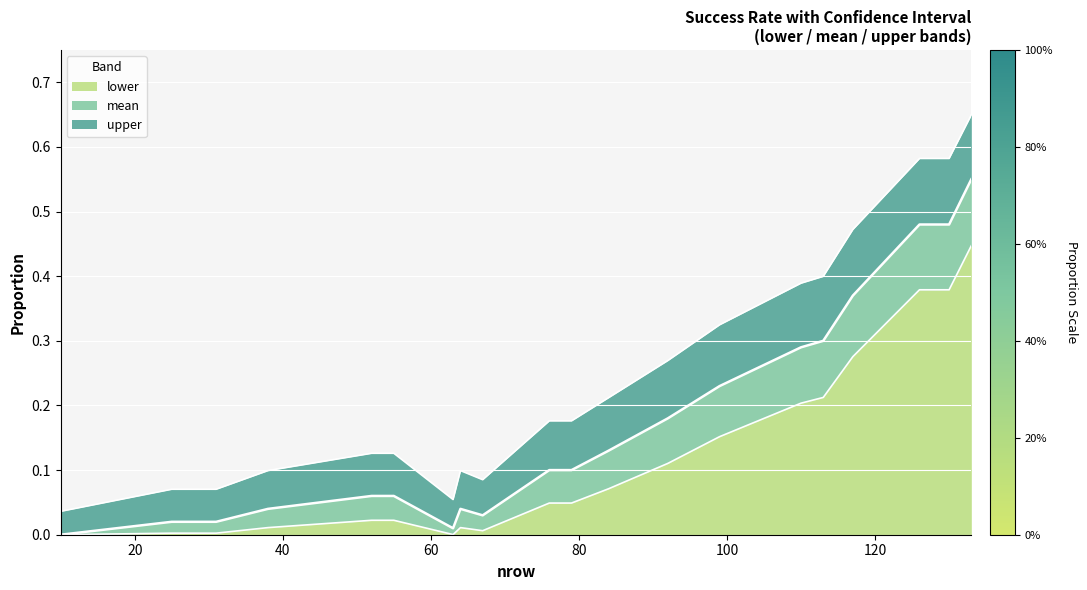

Reading right to left, transcribe all the data shown in this chart.

lower: 0.4	0.4	0.4	0.3	0.2	0.2	0.2	0.1	0.1	0.0	0.0	0.0	0.0	0.0	0.0	0.0	0.0	0.0	0.0	0.0
mean: 0.6	0.5	0.5	0.4	0.3	0.3	0.2	0.2	0.1	0.1	0.1	0.0	0.0	0.0	0.1	0.1	0.0	0.0	0.0	0.0
upper: 0.6	0.6	0.6	0.5	0.4	0.4	0.3	0.3	0.2	0.2	0.2	0.1	0.1	0.1	0.1	0.1	0.1	0.1	0.1	0.0